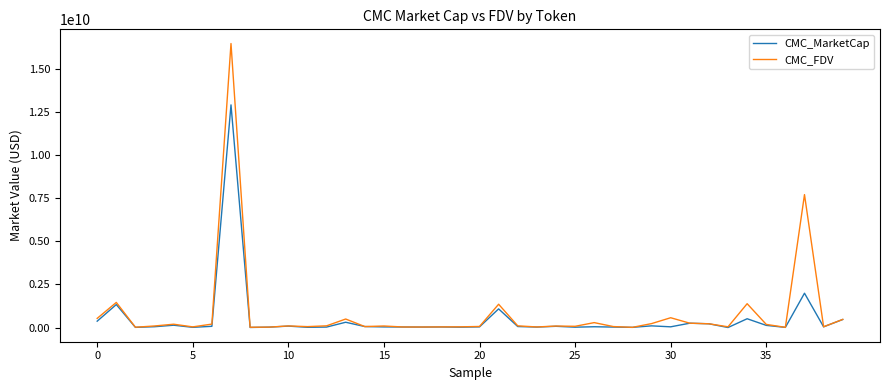

What is the maximum value shown in the chart?

16492661918.6